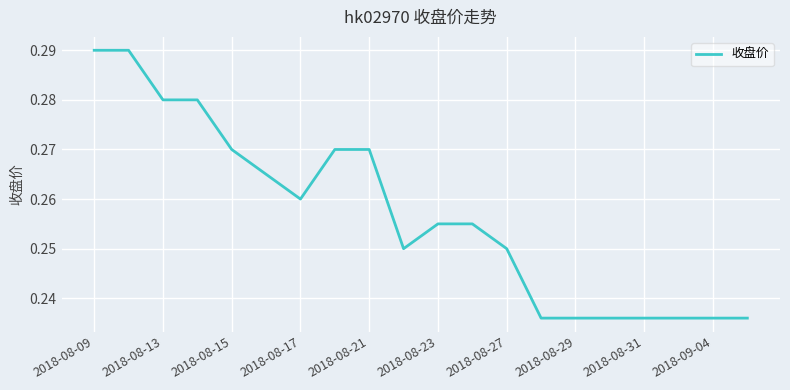

What is the value of the 17th point from the left?

0.2